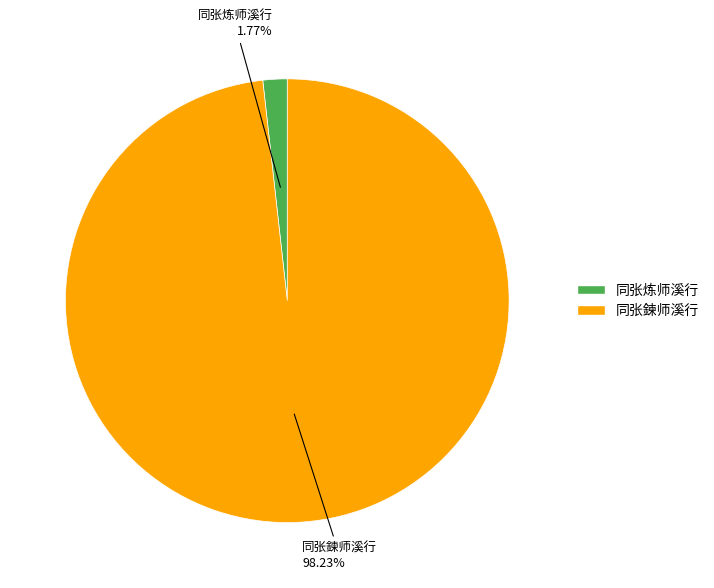

Which category accounts for the majority?

同张鍊师溪行